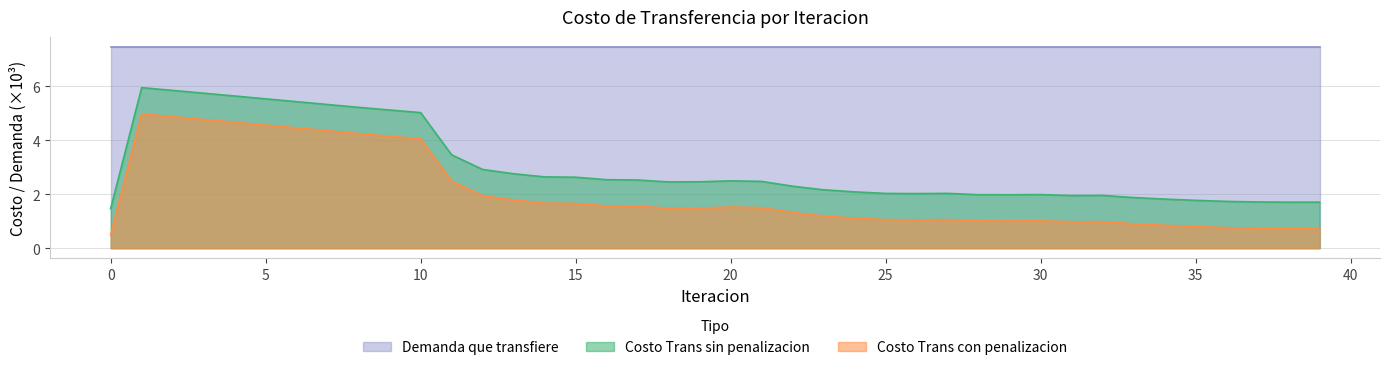

The value of Costo Trans sin penalizacion at 10 is 5.0. True or false?

True